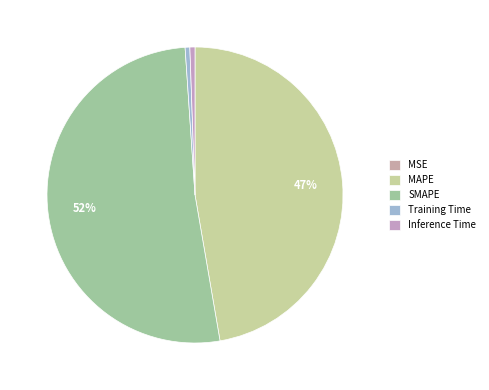

Does Inference Time account for over 50% of the chart?

No